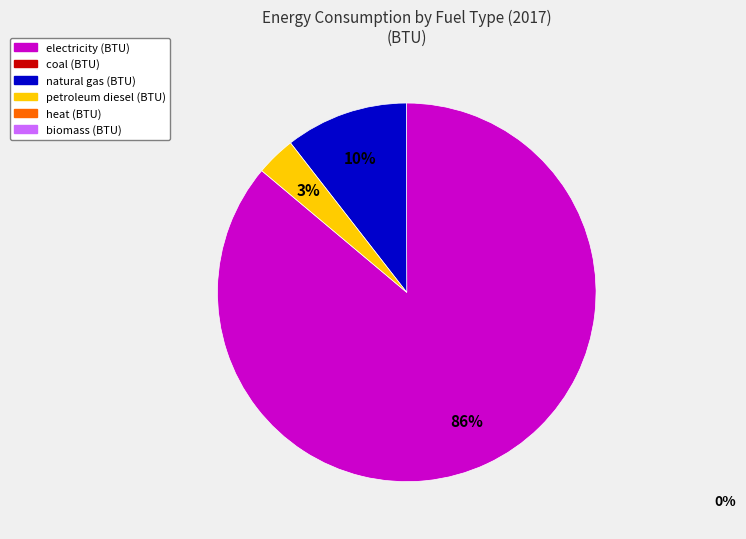

Does any single category account for the majority?

Yes